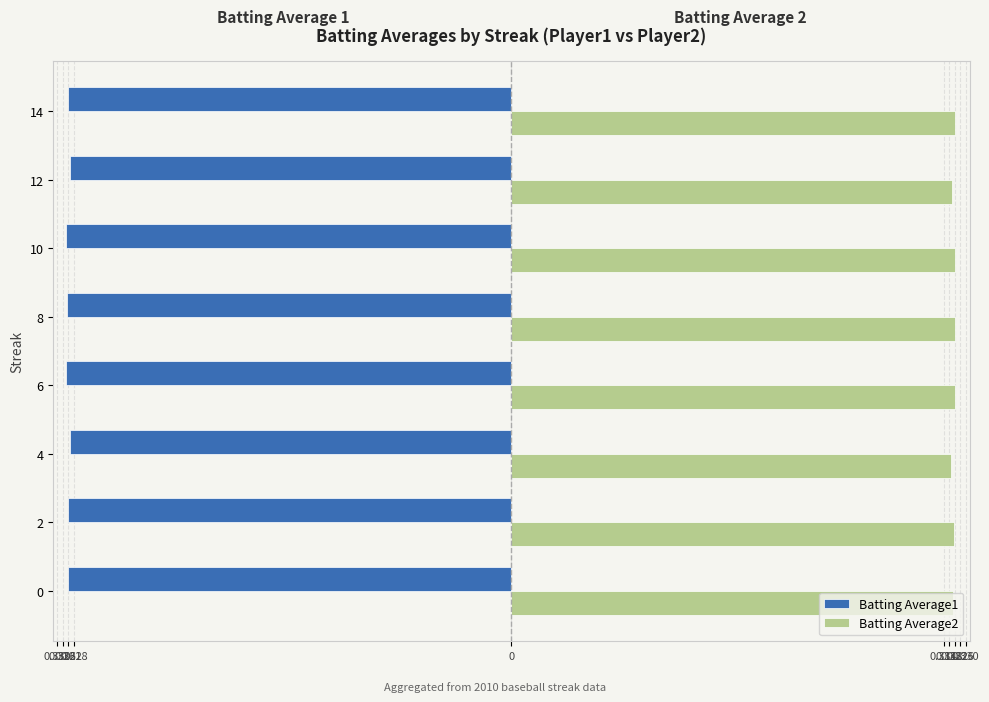

Rank the series at 0 from highest to lowest value.

Batting Average2, Batting Average1